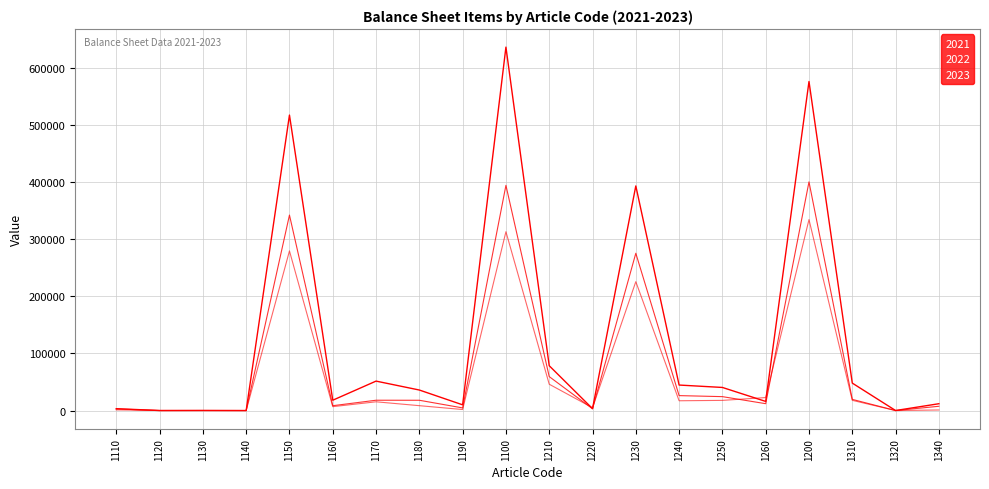

What is the lowest value of the 2021 series?

-5.0